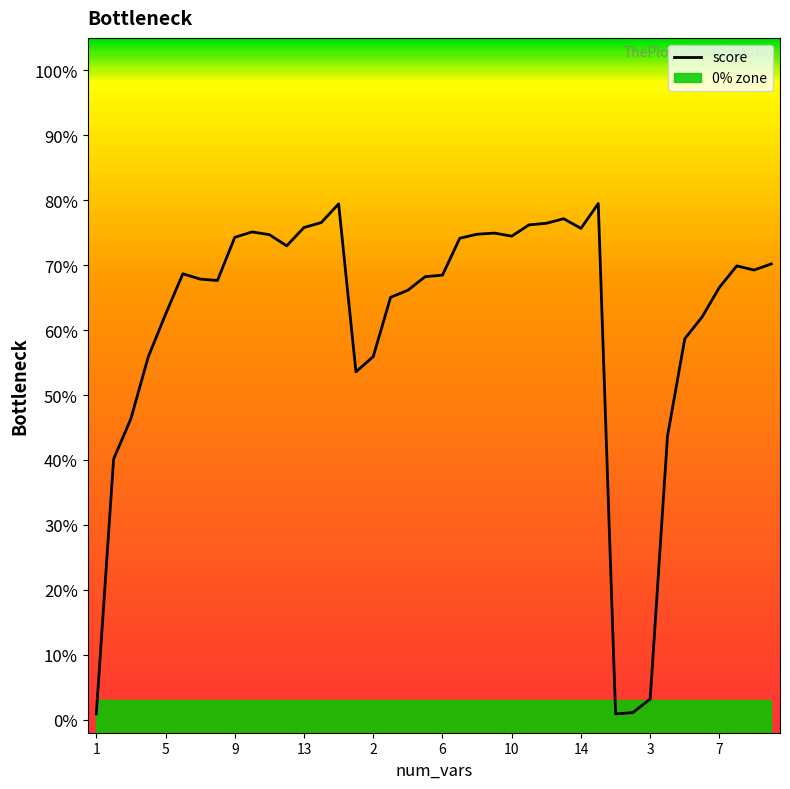

True or false: the data has more than 1 interior local peaks.

True